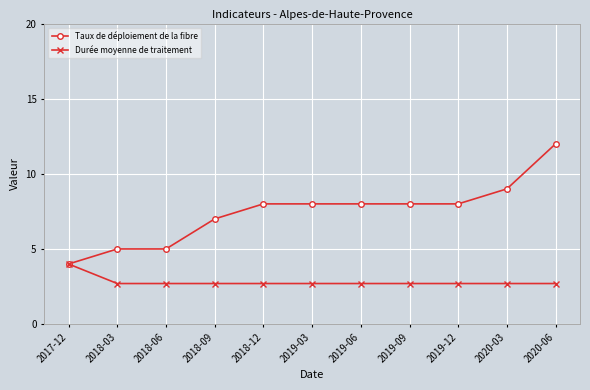

What value does the Taux de déploiement de la fibre series have at 2020-03?

9.0